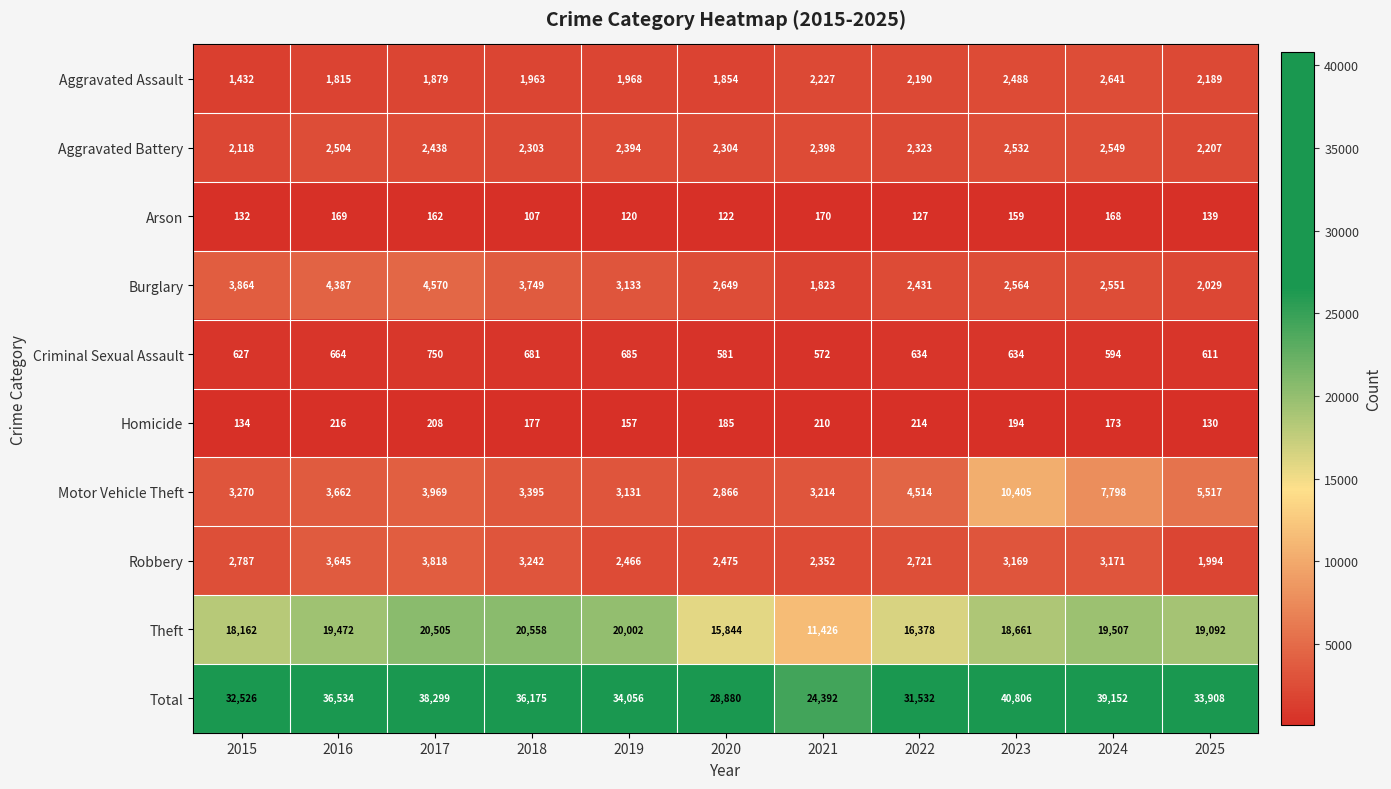

What is the difference between the highest and lowest values at 2015?

32394